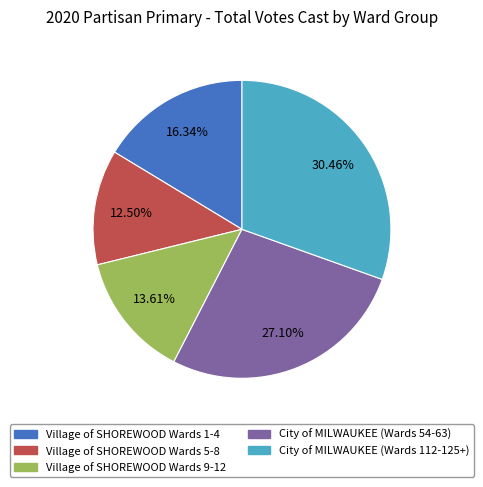

Does any single category account for the majority?

No